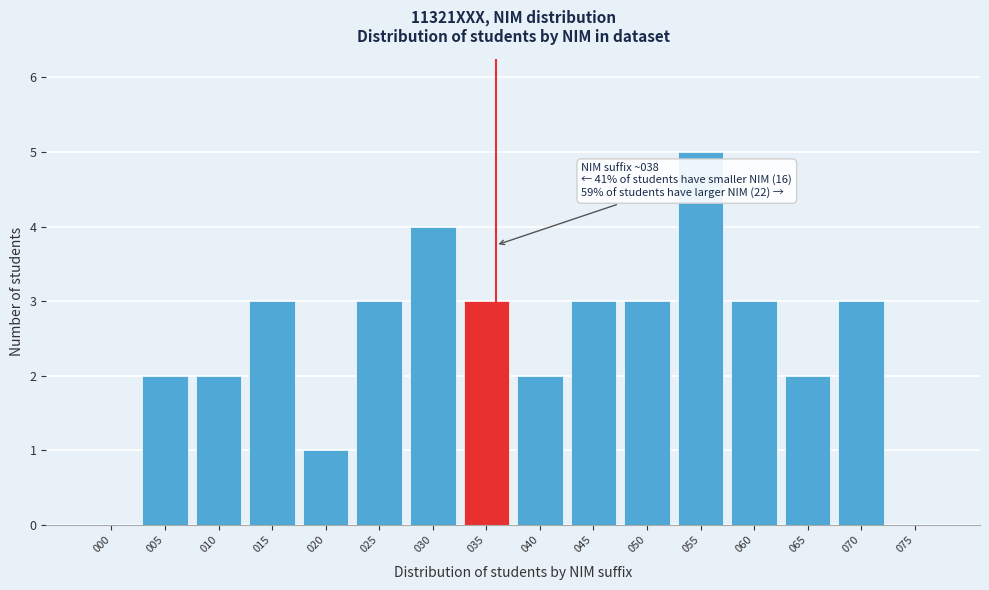

Reading right to left, transcribe all the data shown in this chart.

075=0	070=3	065=2	060=3	055=5	050=3	045=3	040=2	035=3	030=4	025=3	020=1	015=3	010=2	005=2	000=0